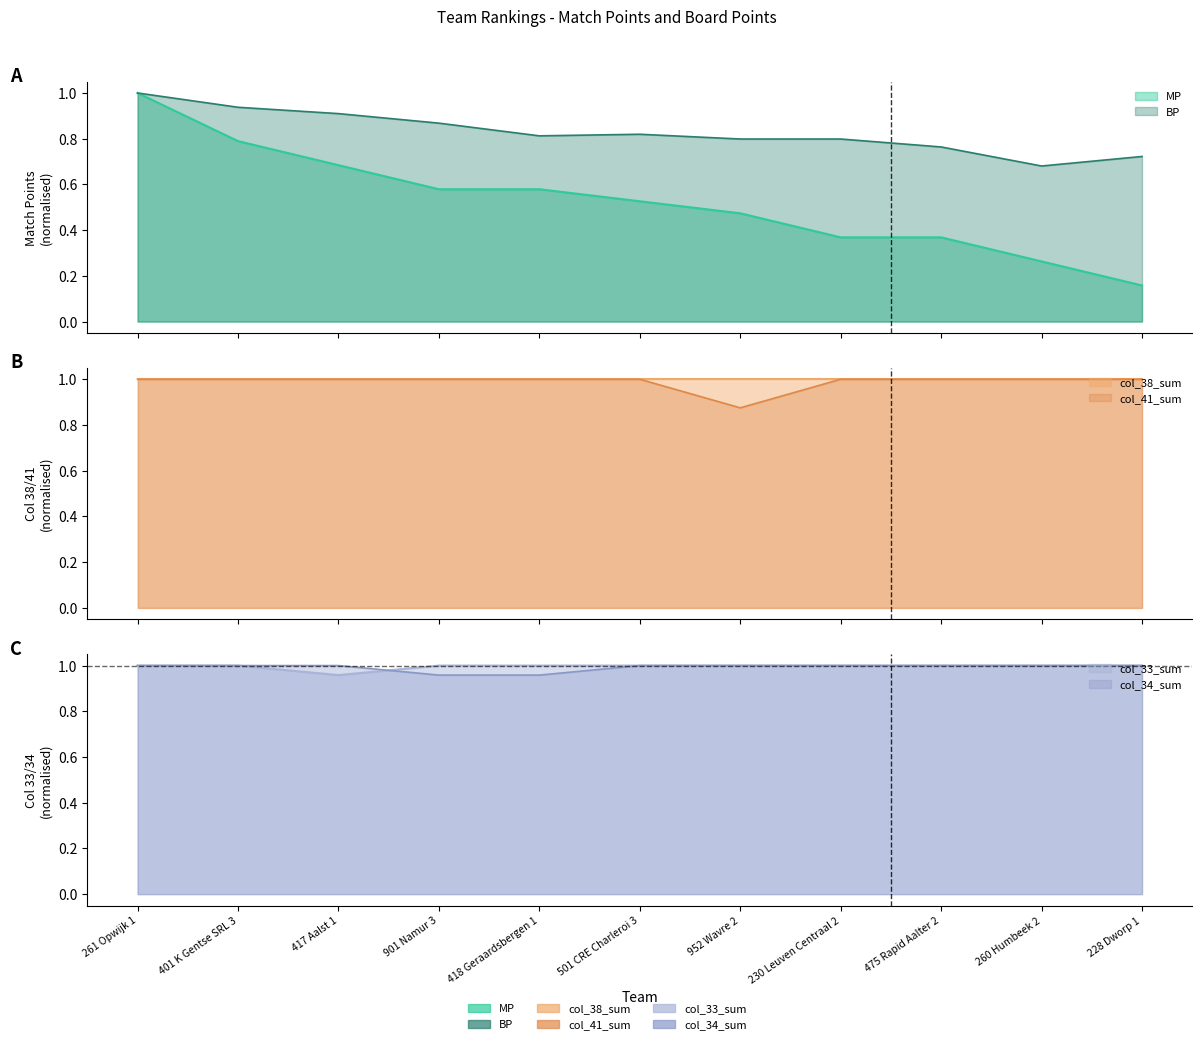

What is the label of the 6th point from the left?

501 CRE Charleroi 3